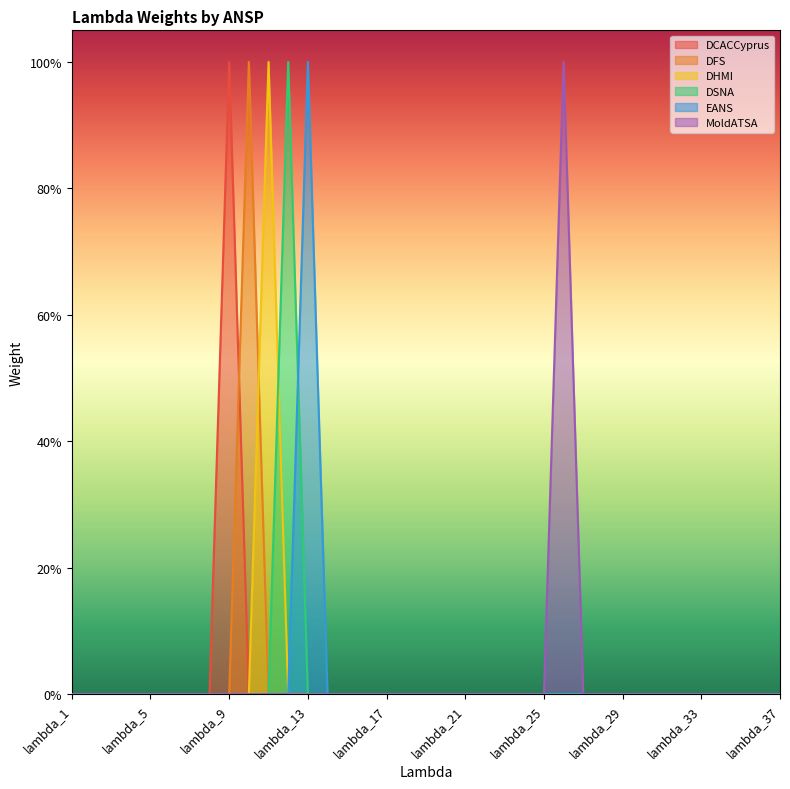

What are all the series names shown in the legend?

DCACCyprus, DFS, DHMI, DSNA, EANS, MoldATSA